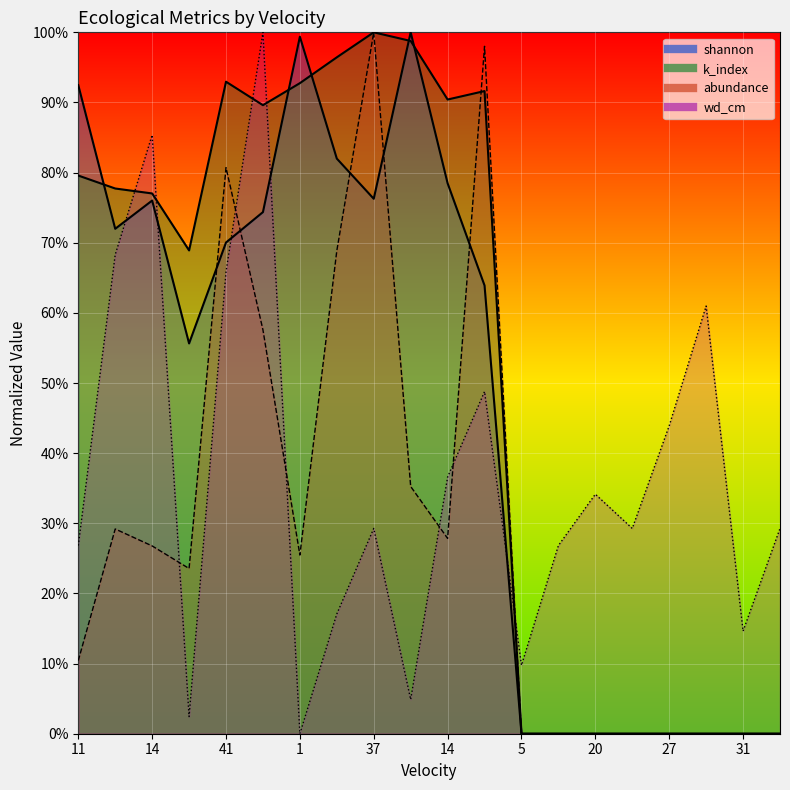

True or false: abundance and k_index intersect in this chart.

True